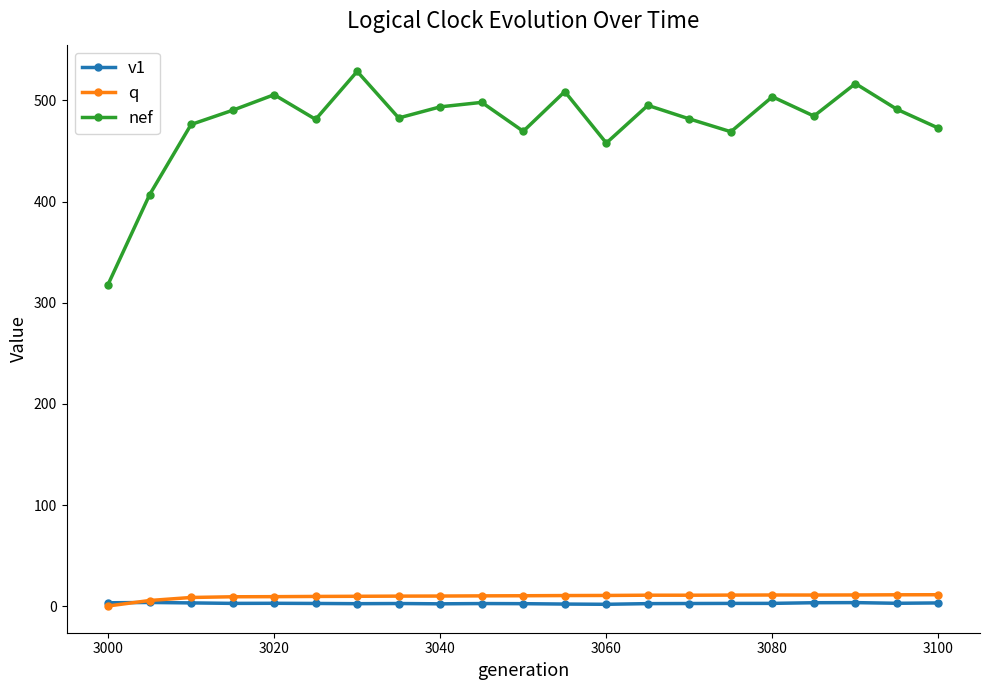

Which series has the largest total across all categories?

nef